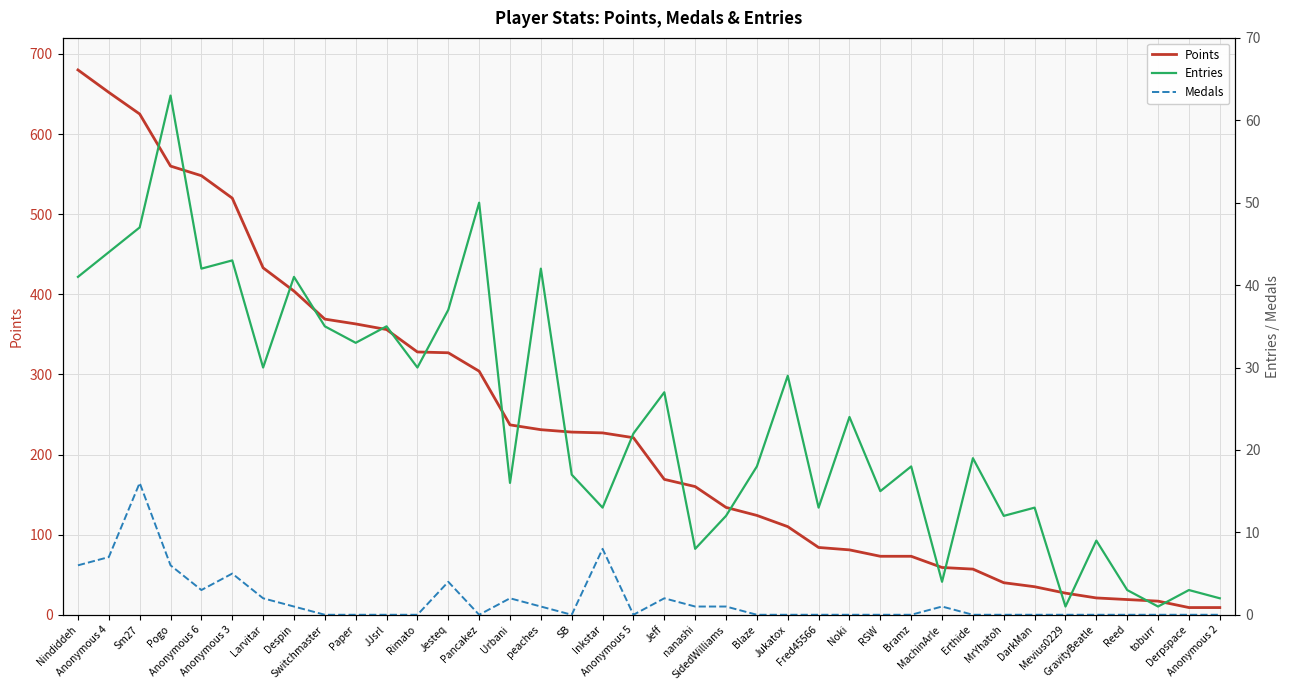

Where does the Points series first go above 221?

Nindiddeh